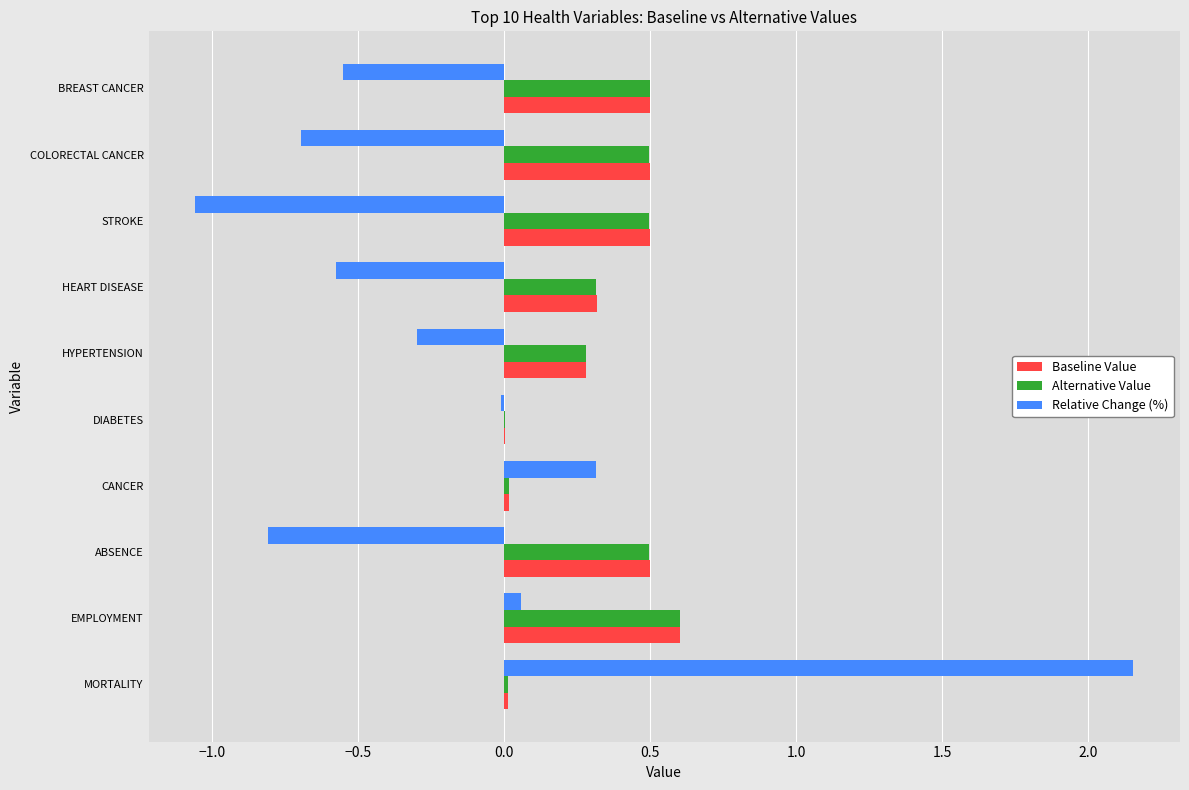

At which category does the chart reach its peak across all series?

MORTALITY